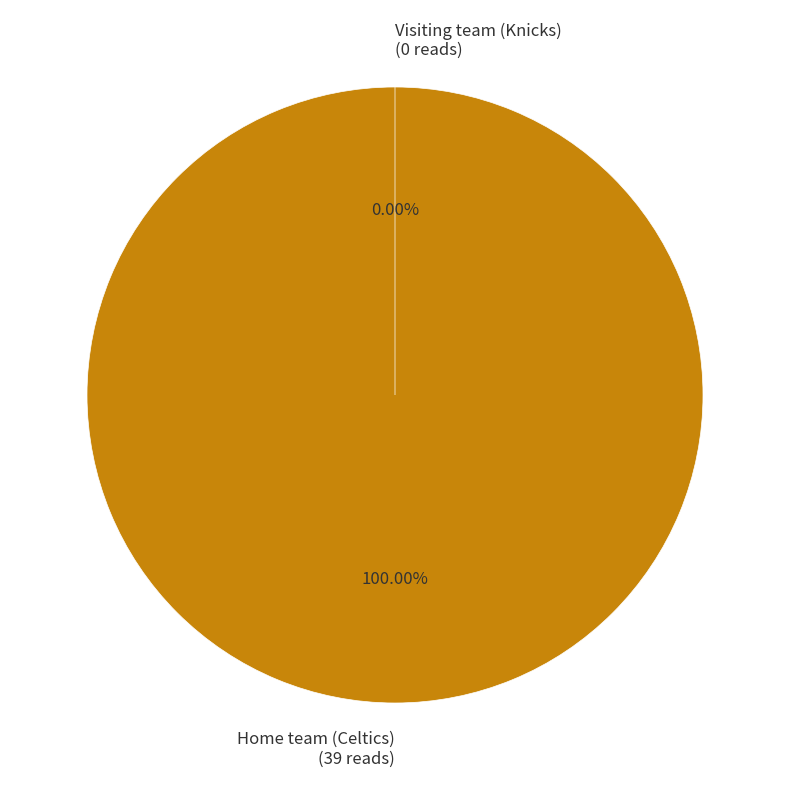

Is it true that Home team (Celtics) is 100% of the pie?

True